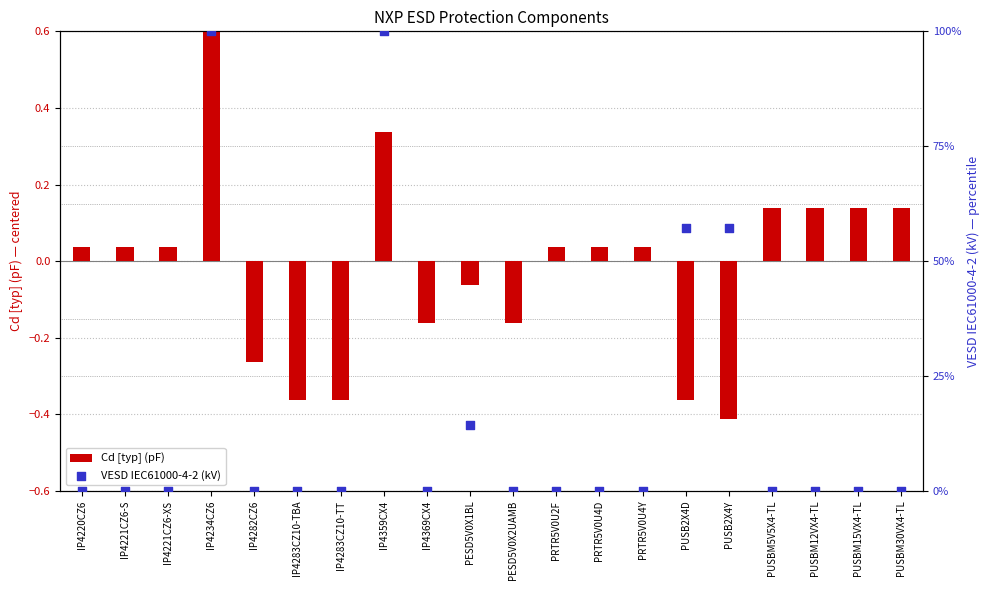

Which series contains the lowest Y value?

Cd [typ] (pF)